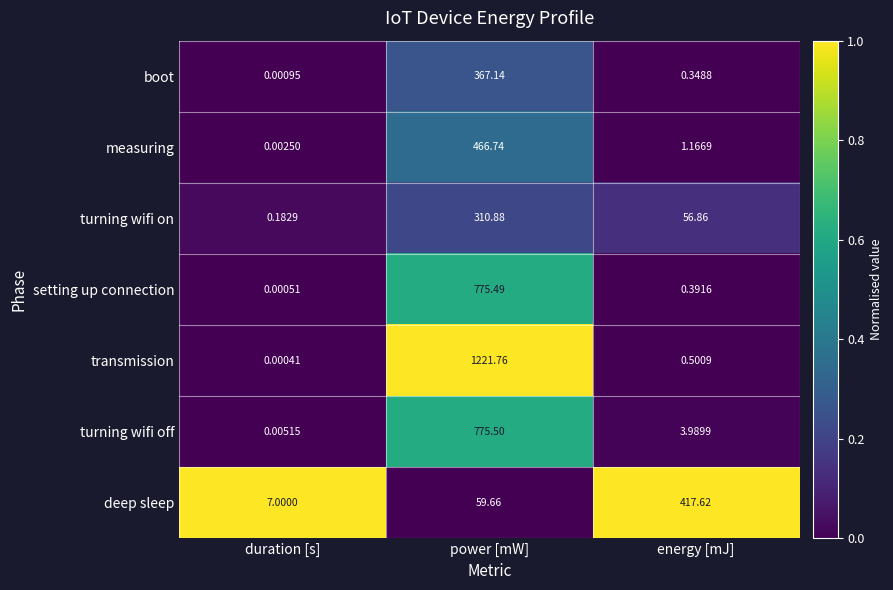

At which category is the sum across all series the highest?

power [mW]